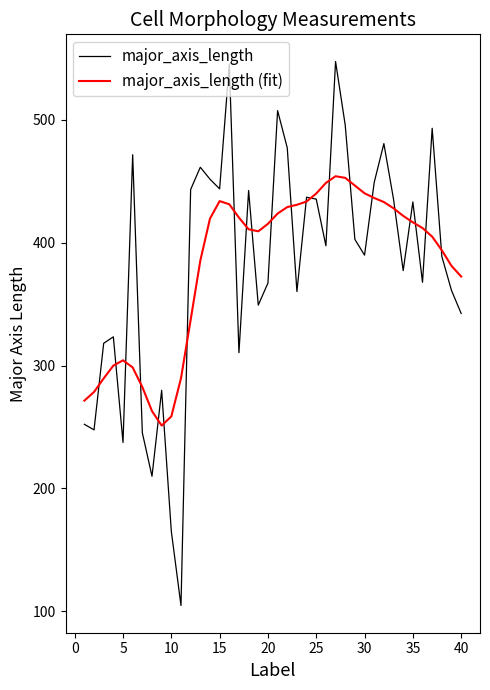

Which series has the widest spread of values?

major_axis_length